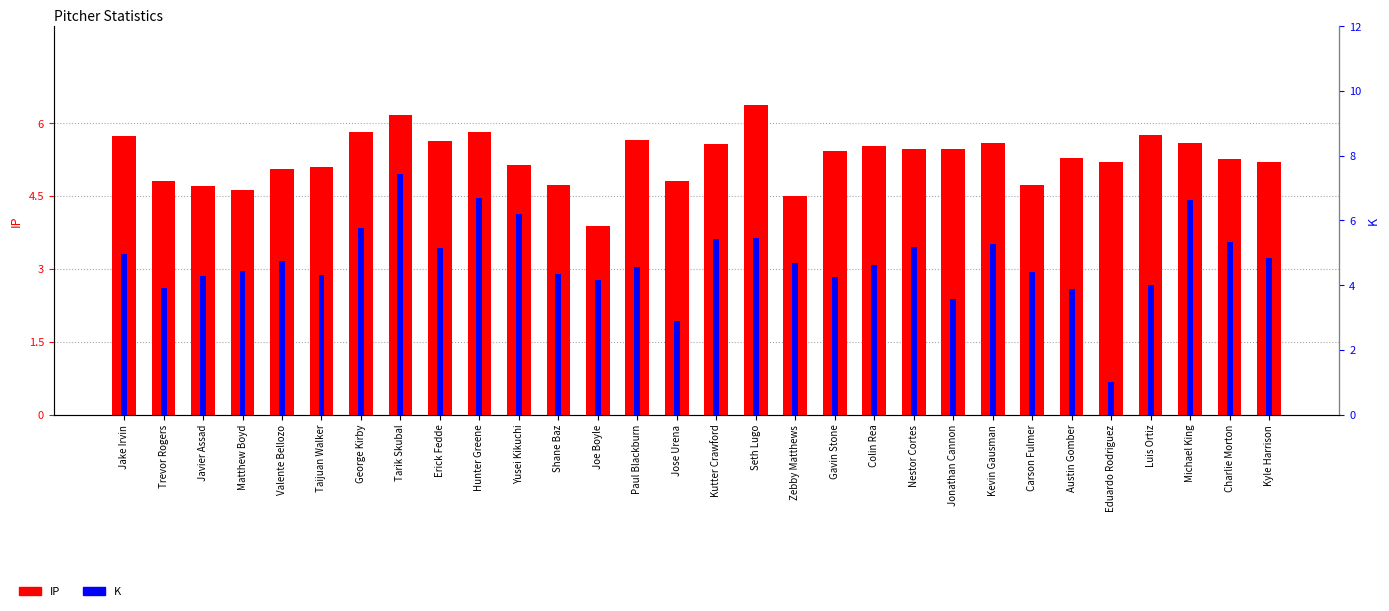

Between Matthew Boyd and Tarik Skubal, which is larger?

Tarik Skubal